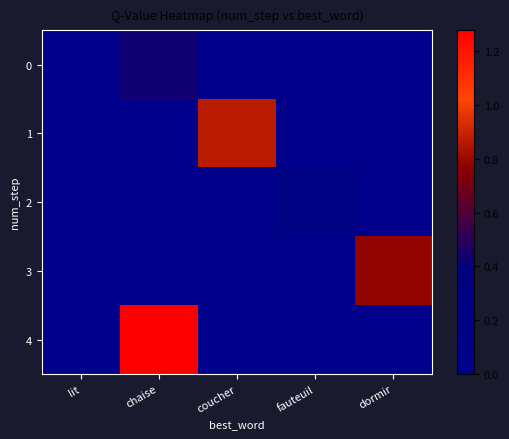

How many categories are shown in the chart?

5